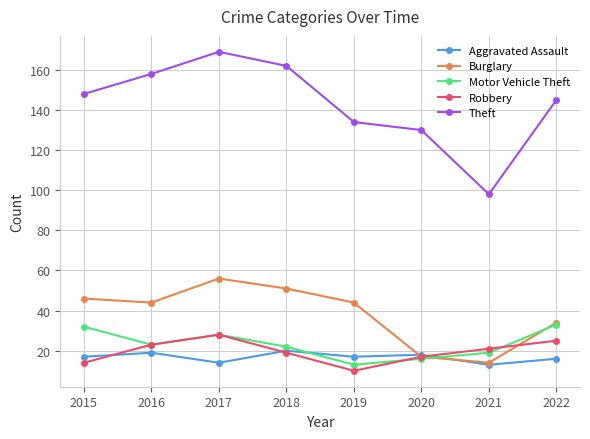

At which label does Robbery first exceed 21?

2016